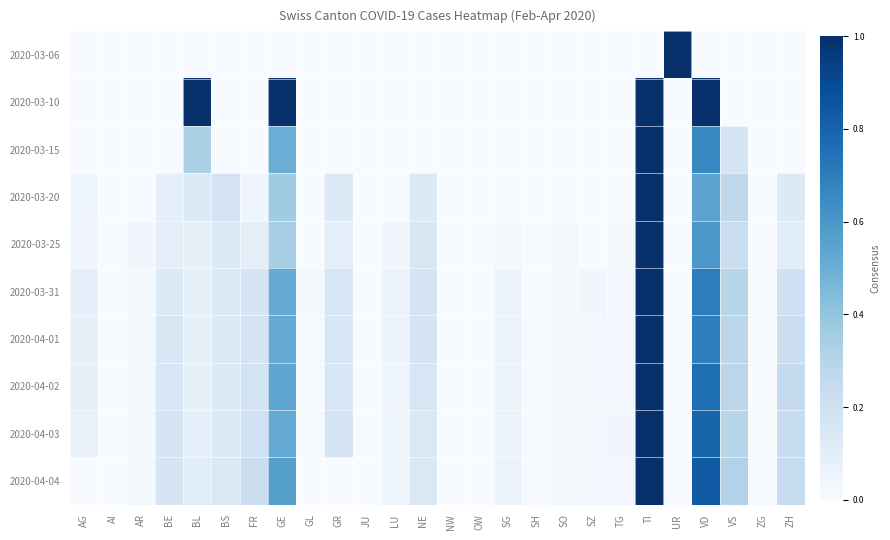

Between AR and VS, which is larger?

AR